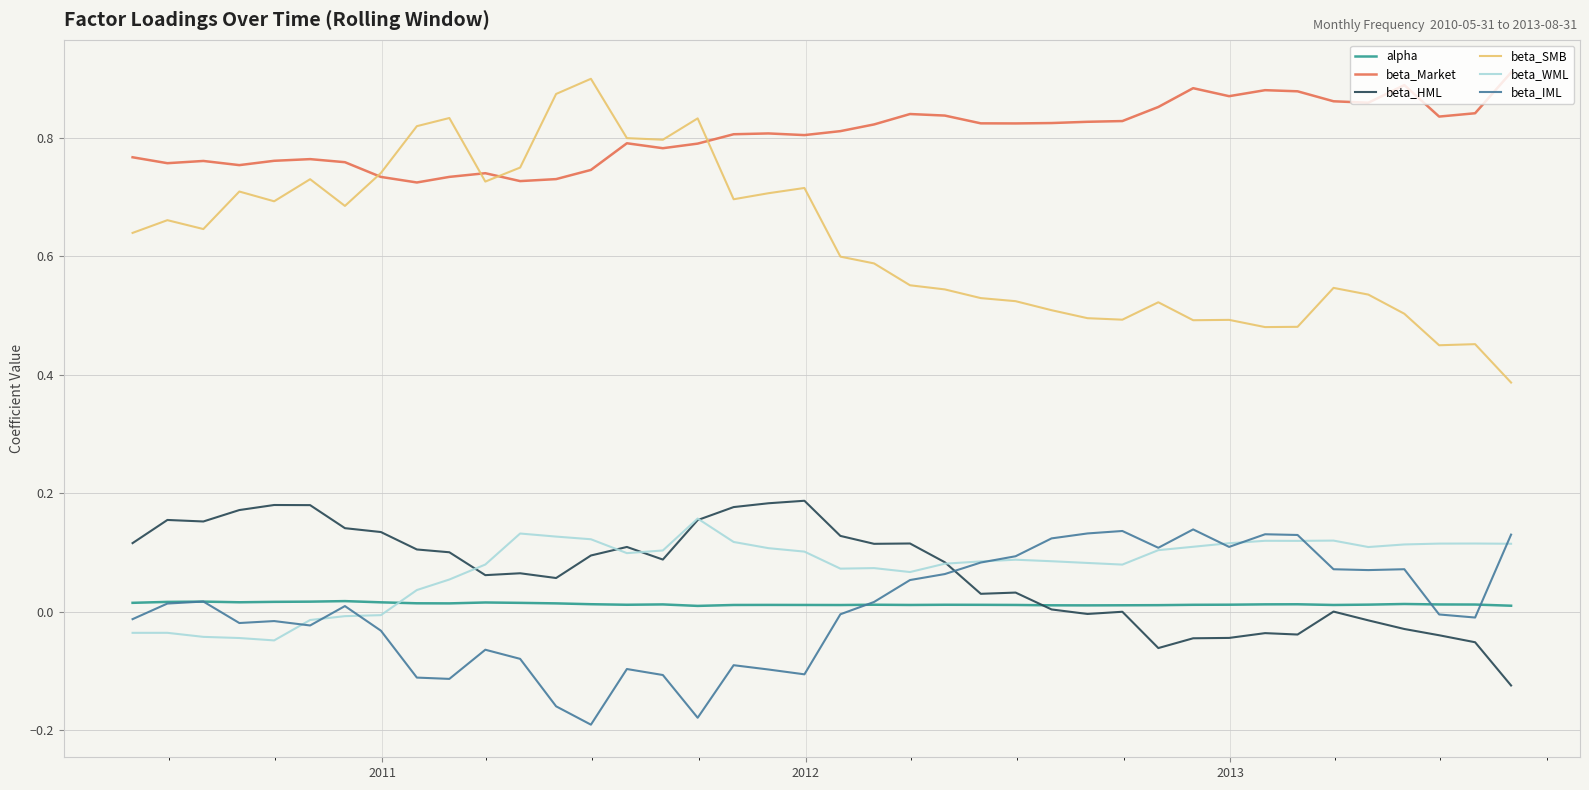

True or false: beta_Market and beta_IML cross at least once.

False